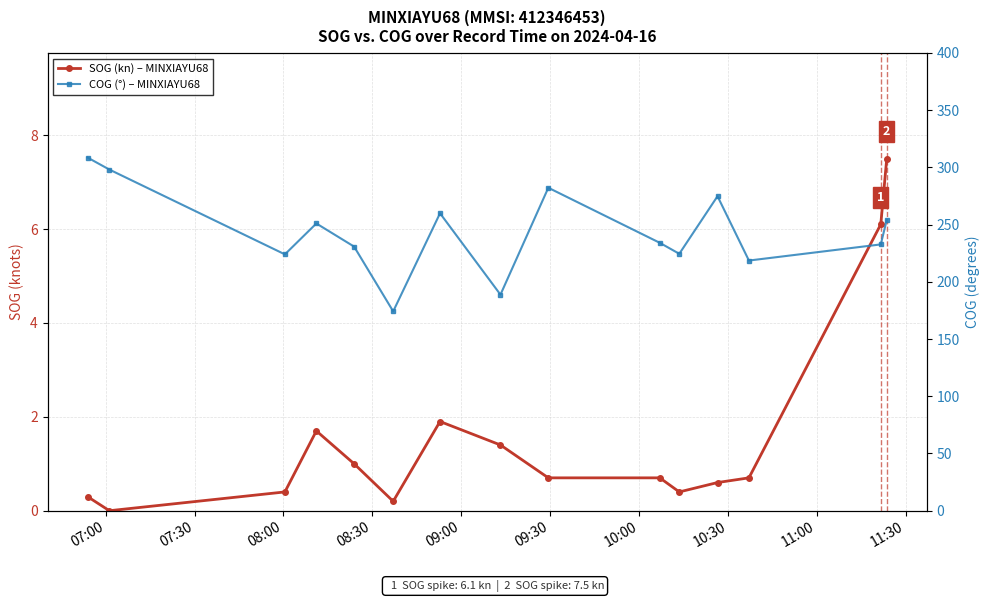

In COG (°) – MINXIAYU68, how many points are higher than both neighbors (excluding endpoints)?

4